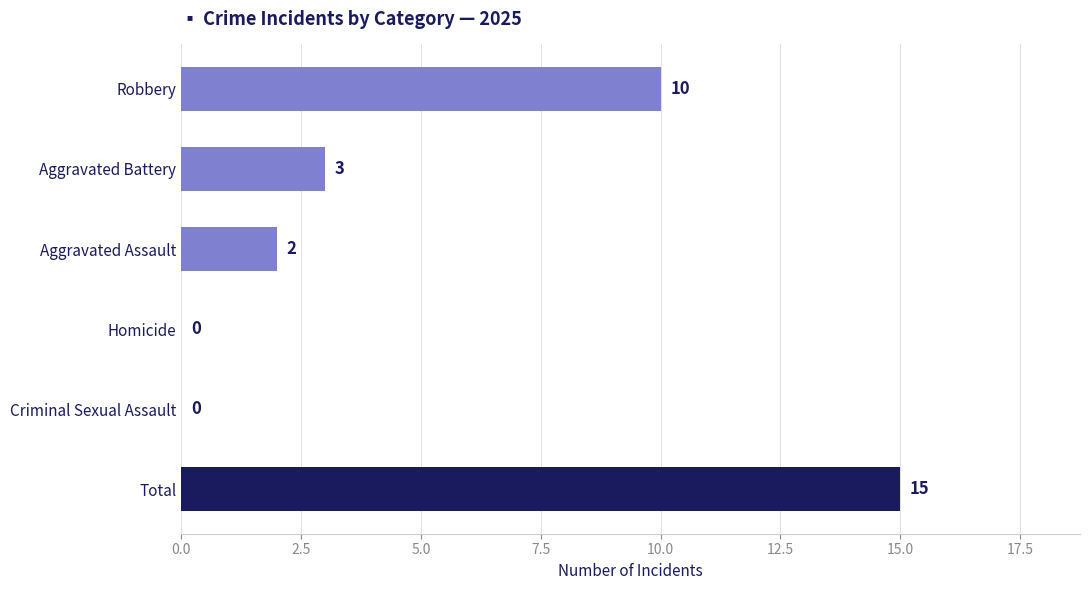

The chart shows a value of 15 at Total. True or false?

True